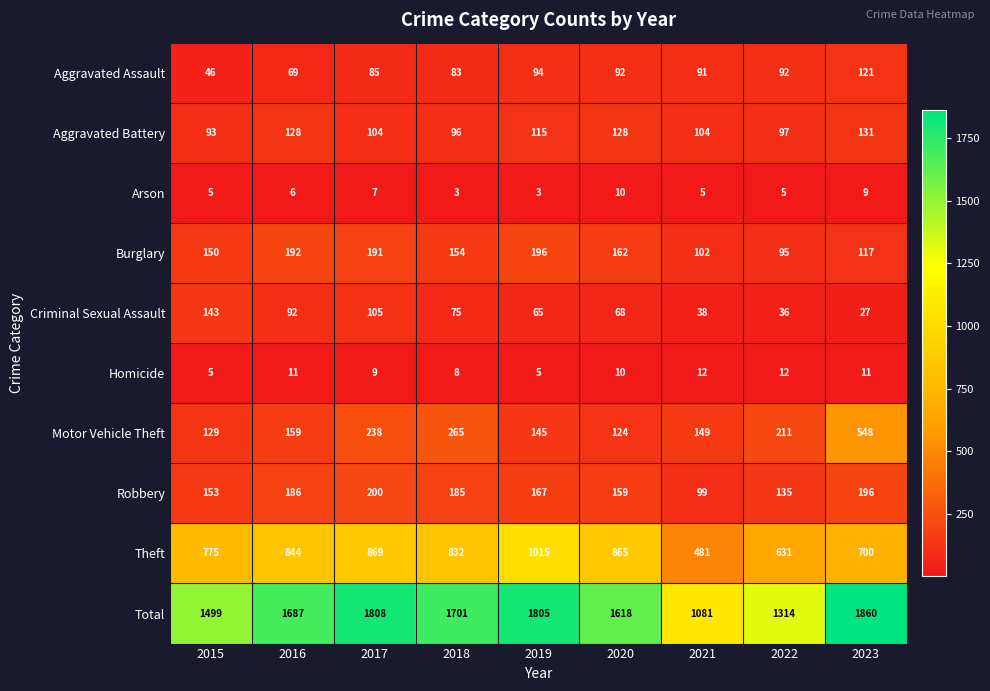

What is the maximum value for Robbery?

200